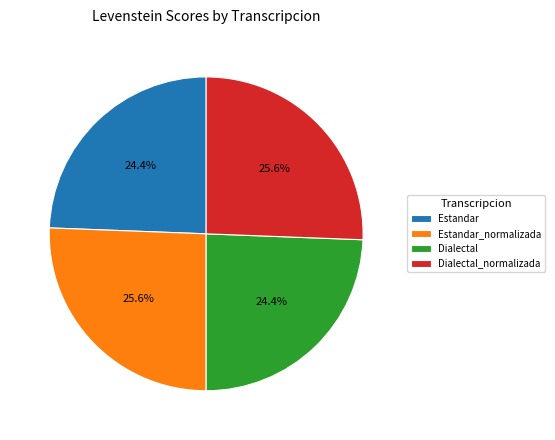

What percentage is NOT represented by Estandar?

75.6%